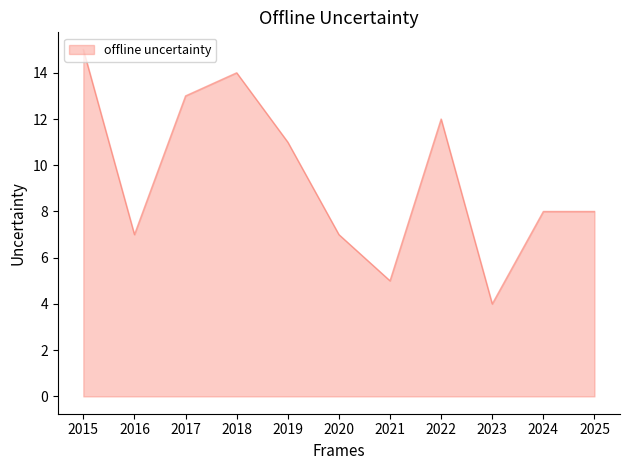

What is the minimum value shown in the chart?

4